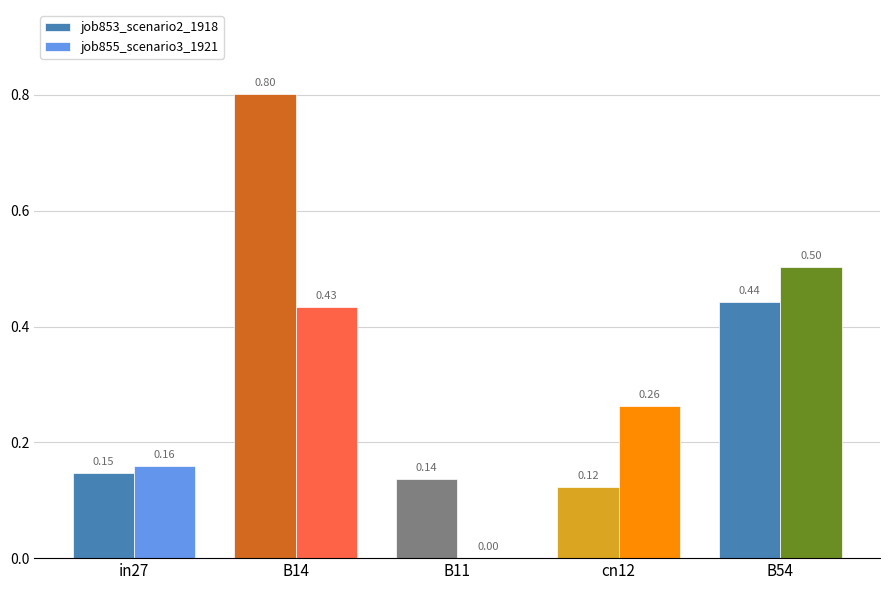

At which category is the sum across all series the highest?

B14